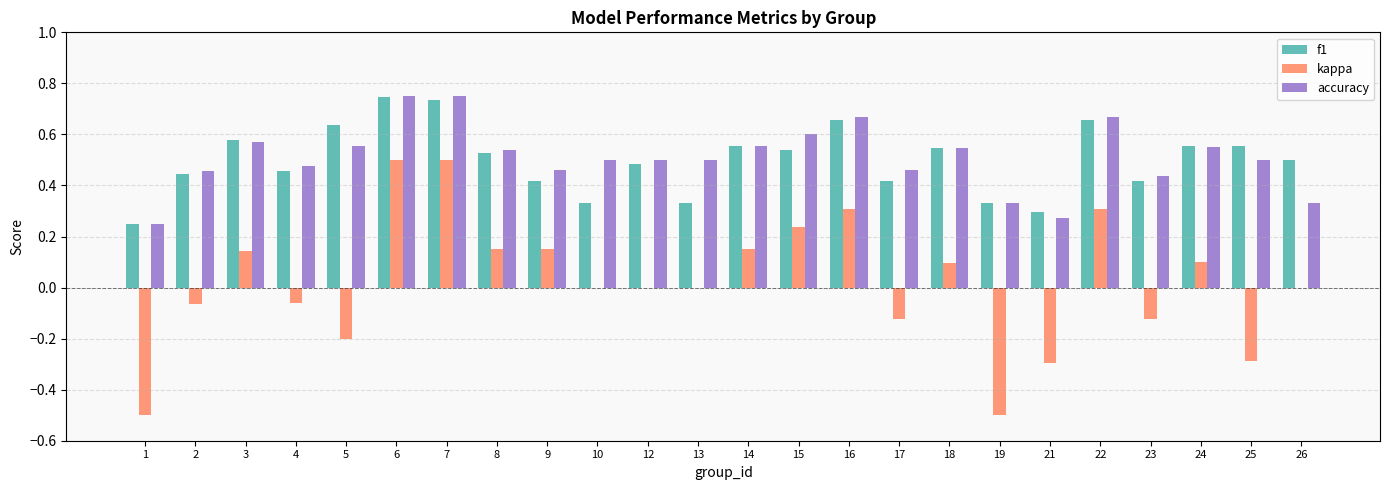

Are the bars grouped side by side (vs. stacked)?

Yes